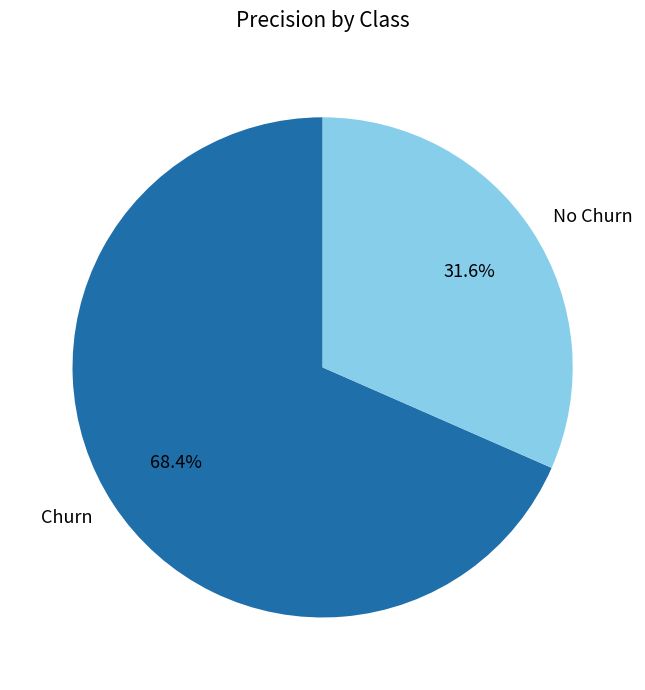

Is it true that No Churn is 32% of the pie?

True